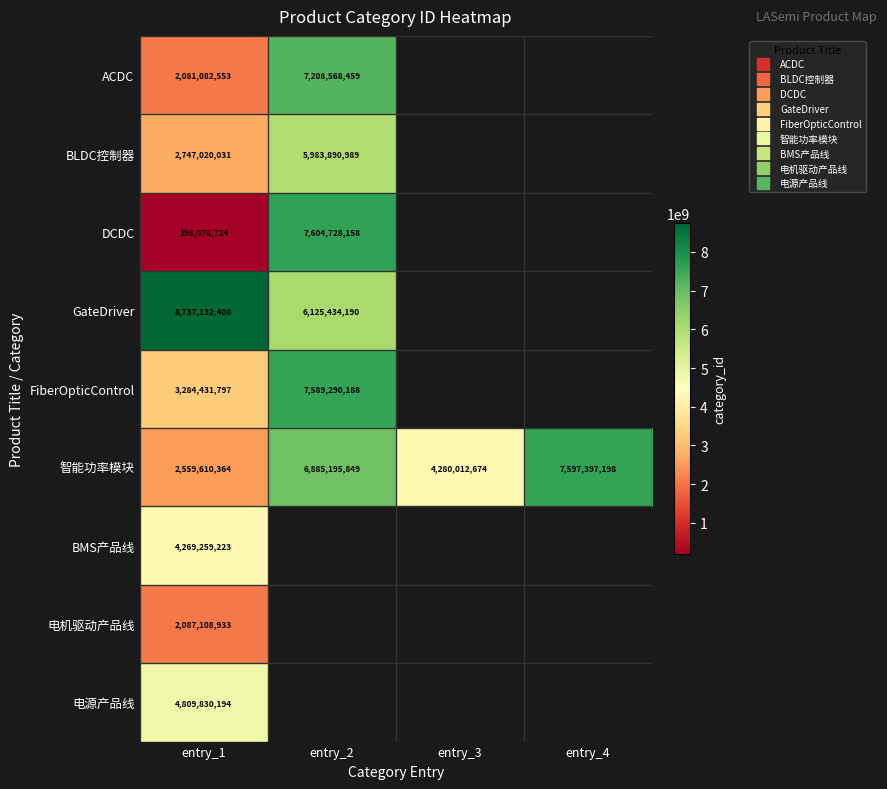

Which category has the lowest value across all series?

entry_1